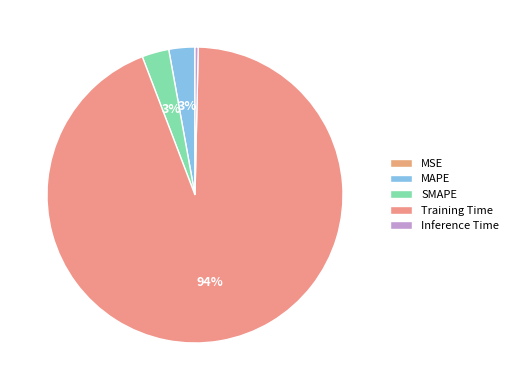

To the nearest percent, what is the average slice percentage?

20%